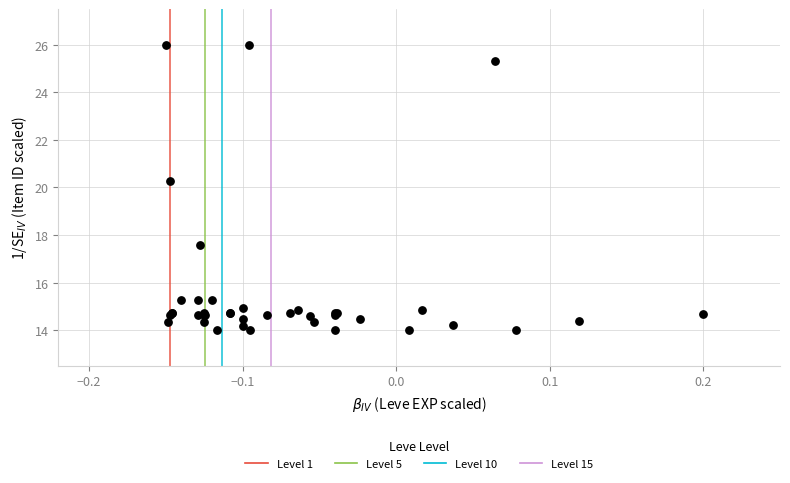

What Y value in the scatter plot is closest to 20?

20.3